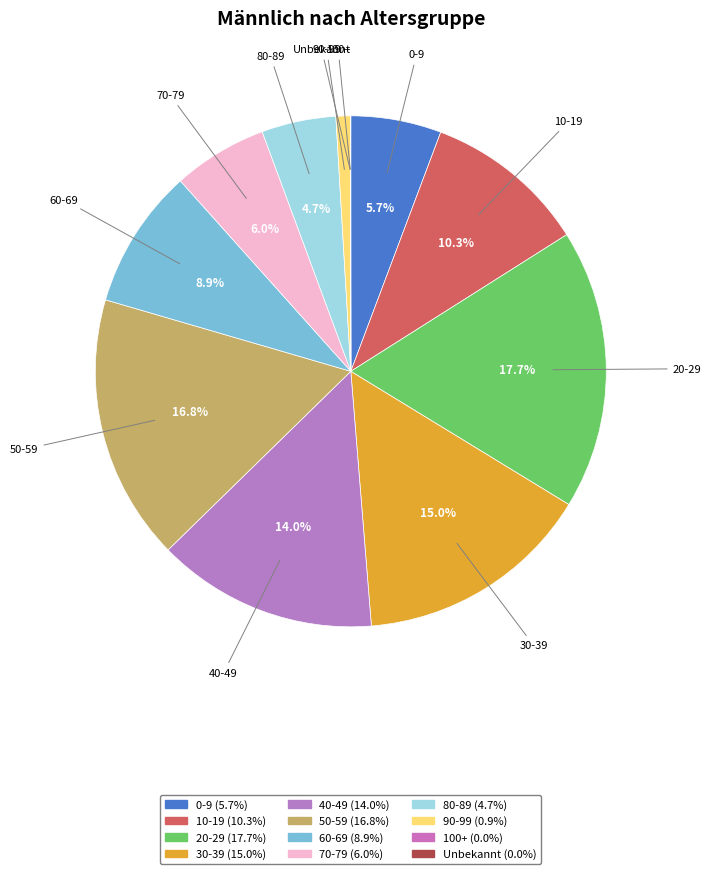

Does 40-49 represent more than half of the total?

No